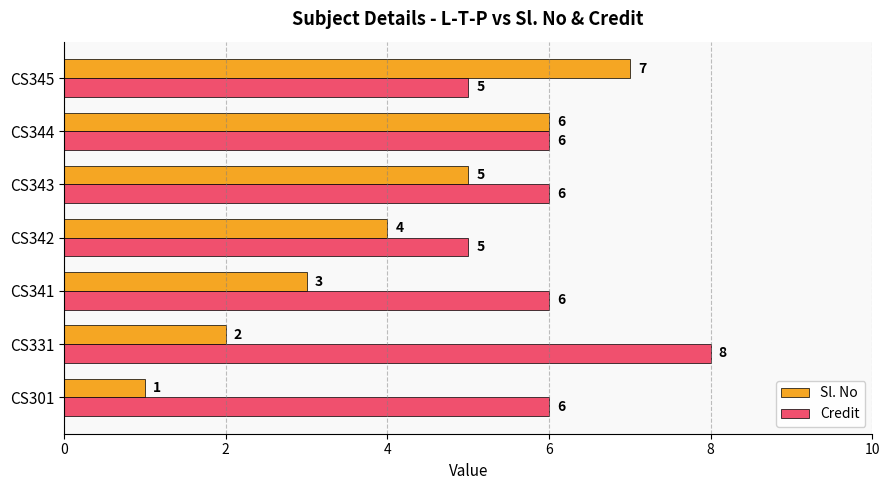

Which series has the largest range (max minus min)?

Sl. No